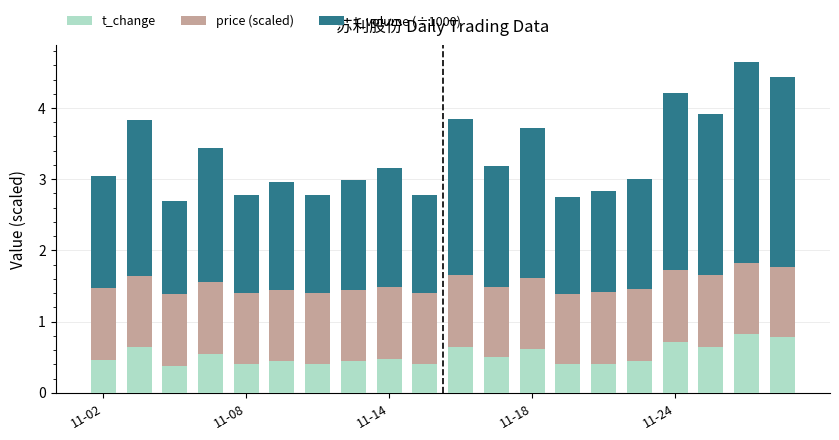

How many series are shown in this chart?

3